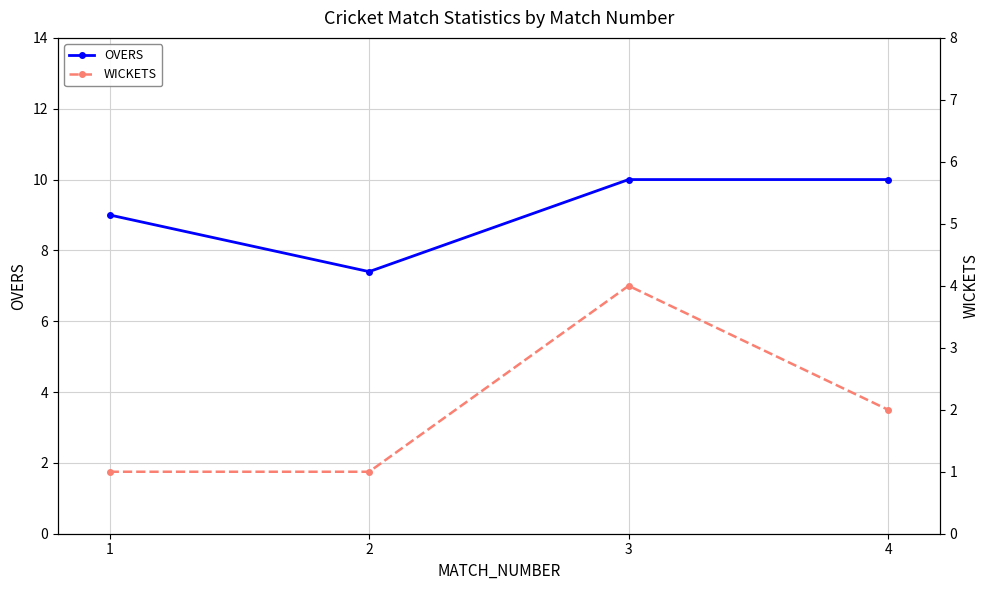

Reading right to left, what are all the values shown in this chart?

OVERS: 4=10.0	3=10.0	2=7.4	1=9.0
WICKETS: 4=2.0	3=4.0	2=1.0	1=1.0